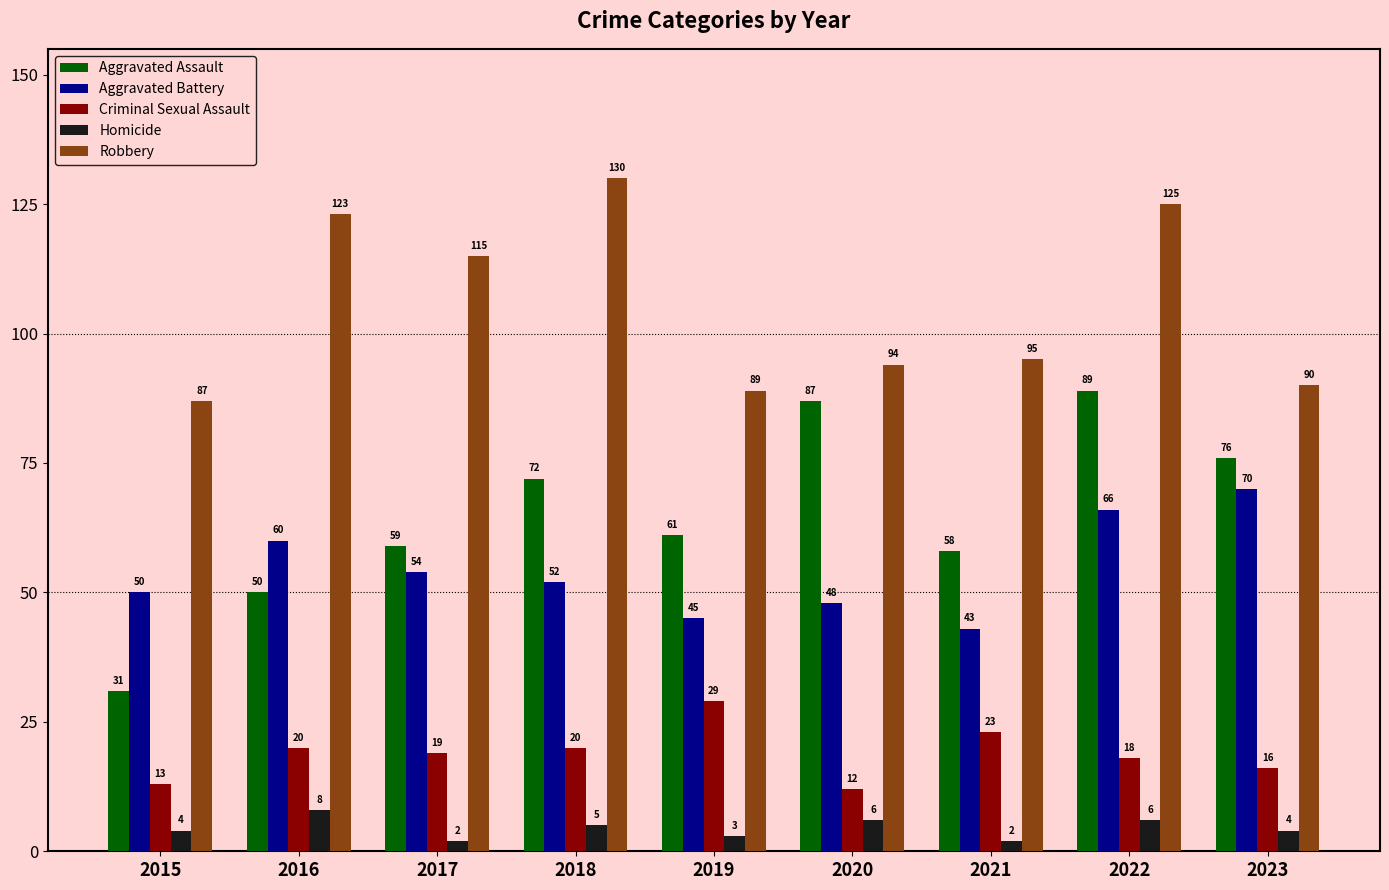

What is the sum of all Robbery values?

948